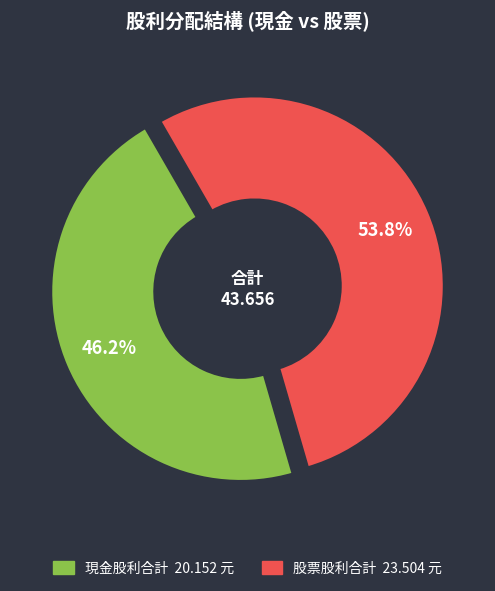

Is there a majority slice in this chart?

Yes